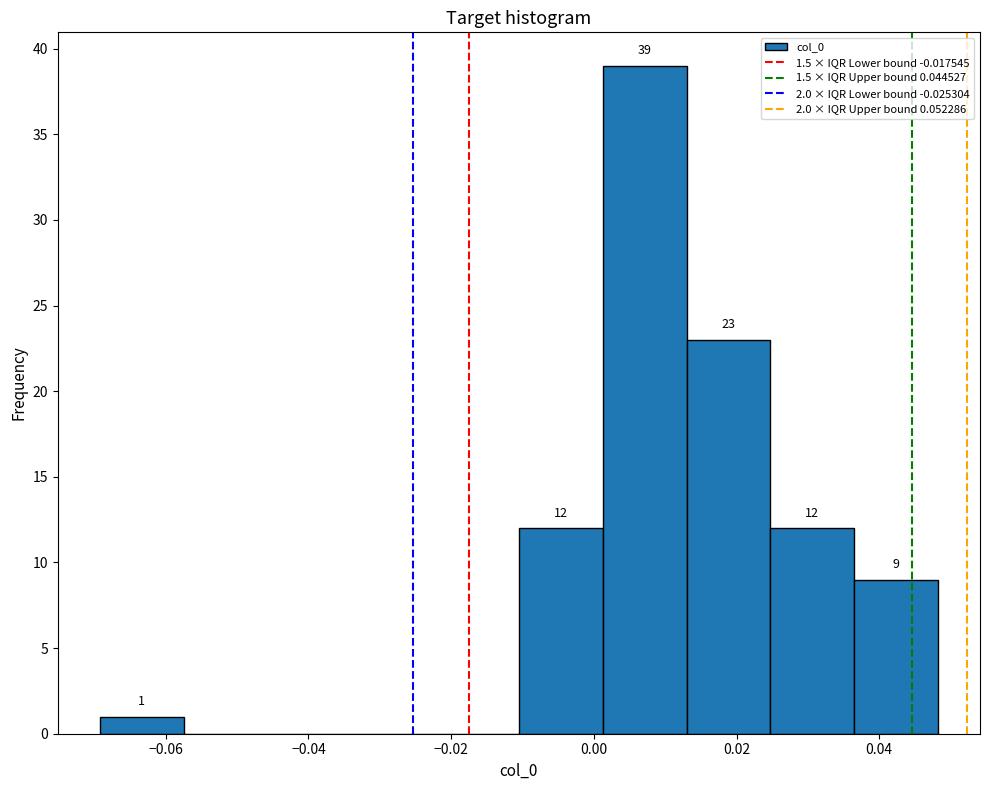

Which range on the x-axis has the tallest bar?

0.002 to 0.012